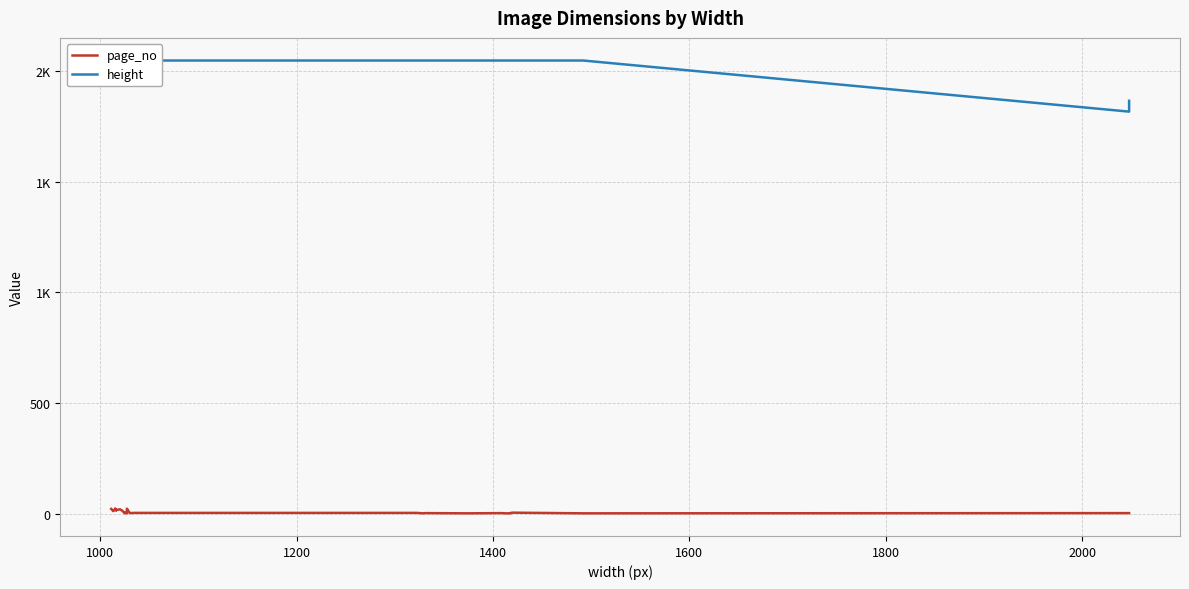

What value does the height series have at 1200?

2048